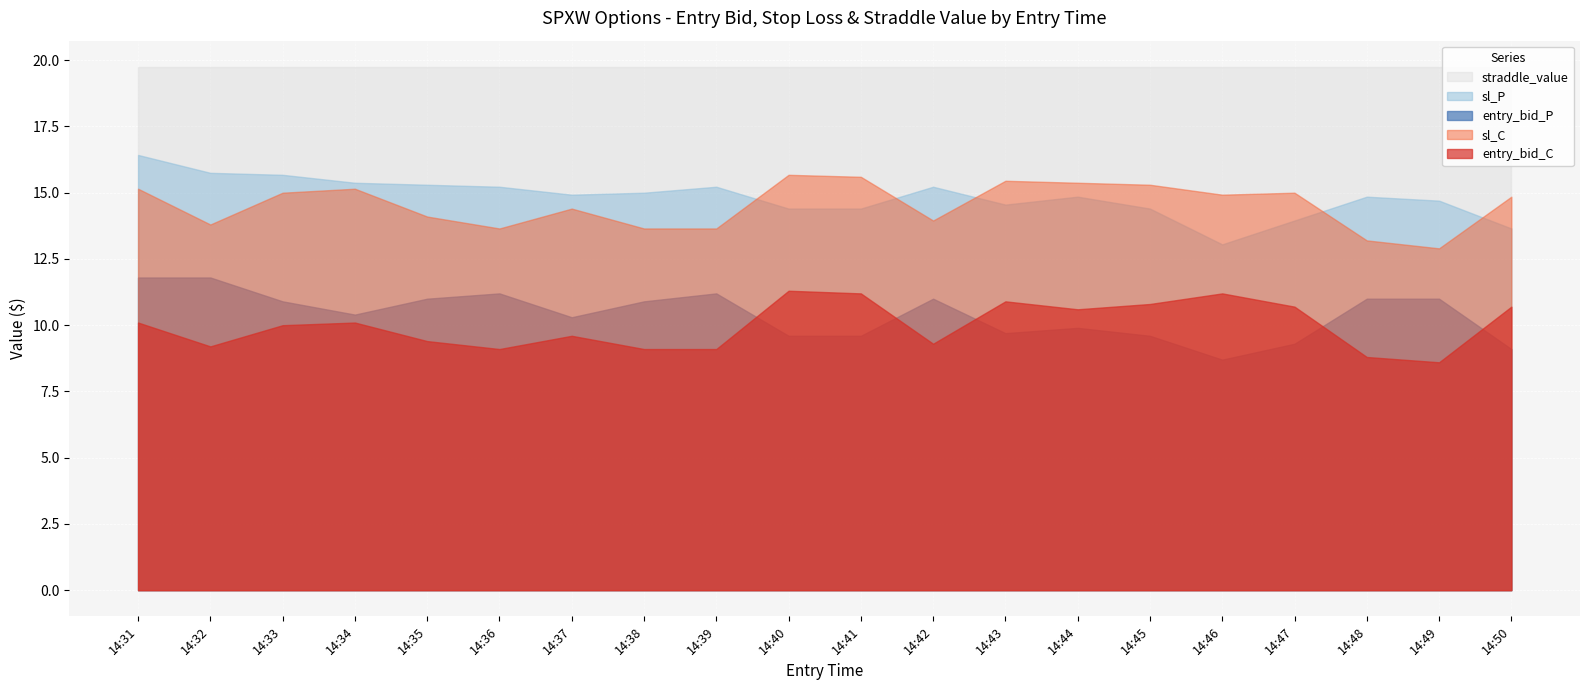

What are all the series names shown in the legend?

entry_bid_C, sl_C, entry_bid_P, sl_P, straddle_value